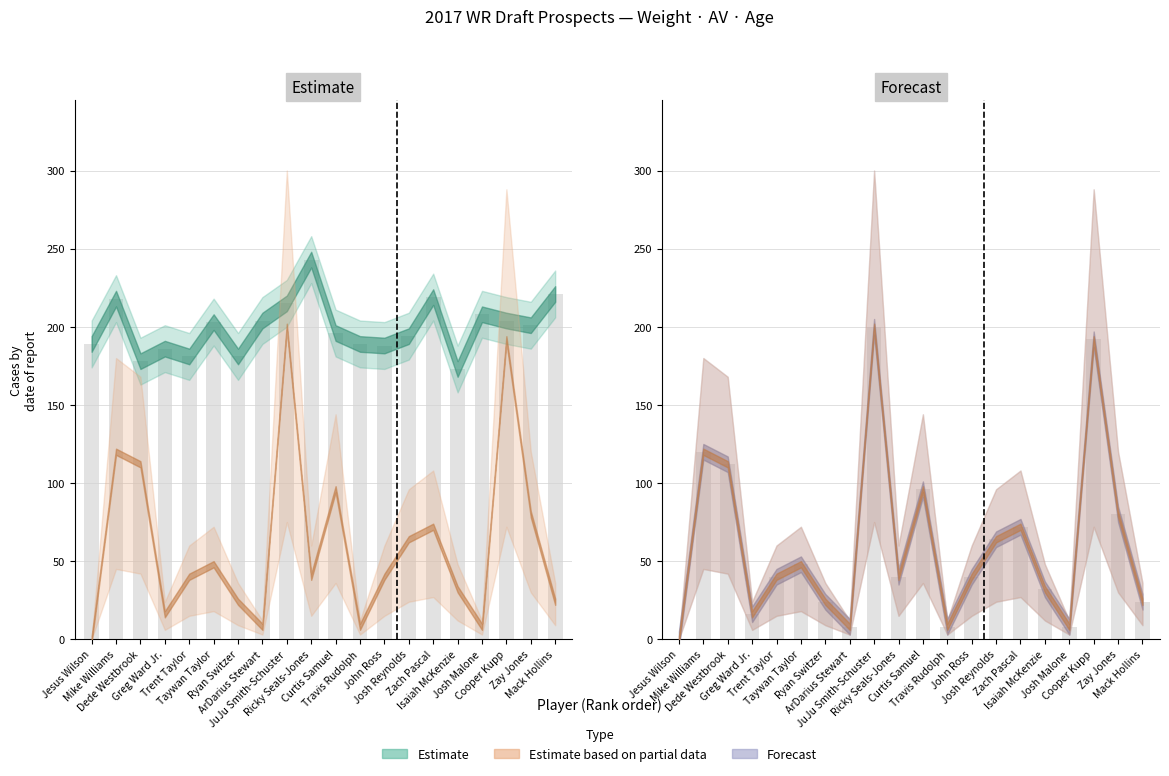

What is the label of the 5th bar from the right?

Isaiah McKenzie